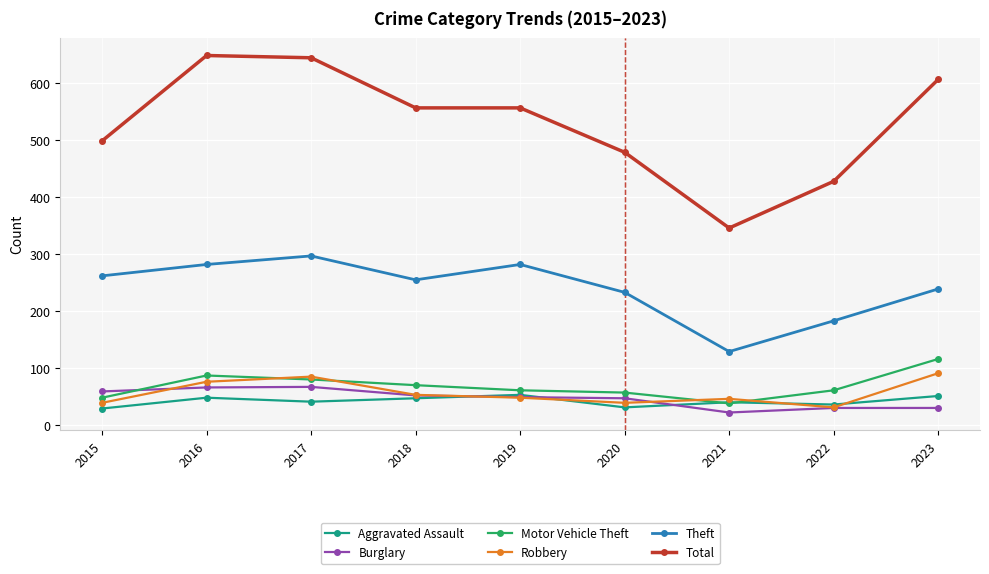

What is the difference between the highest and lowest values at 2023?

577